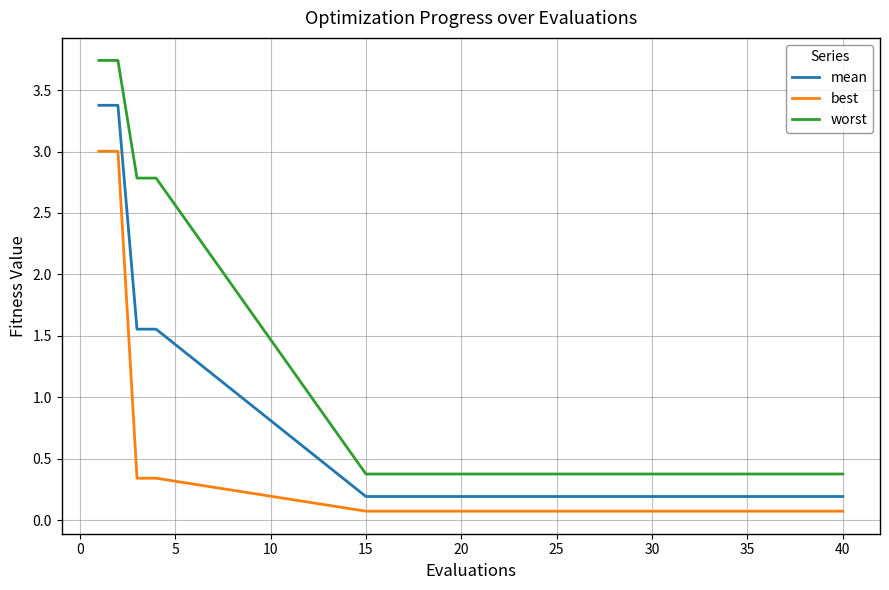

Rank the series by their average value, from highest to lowest.

worst, mean, best